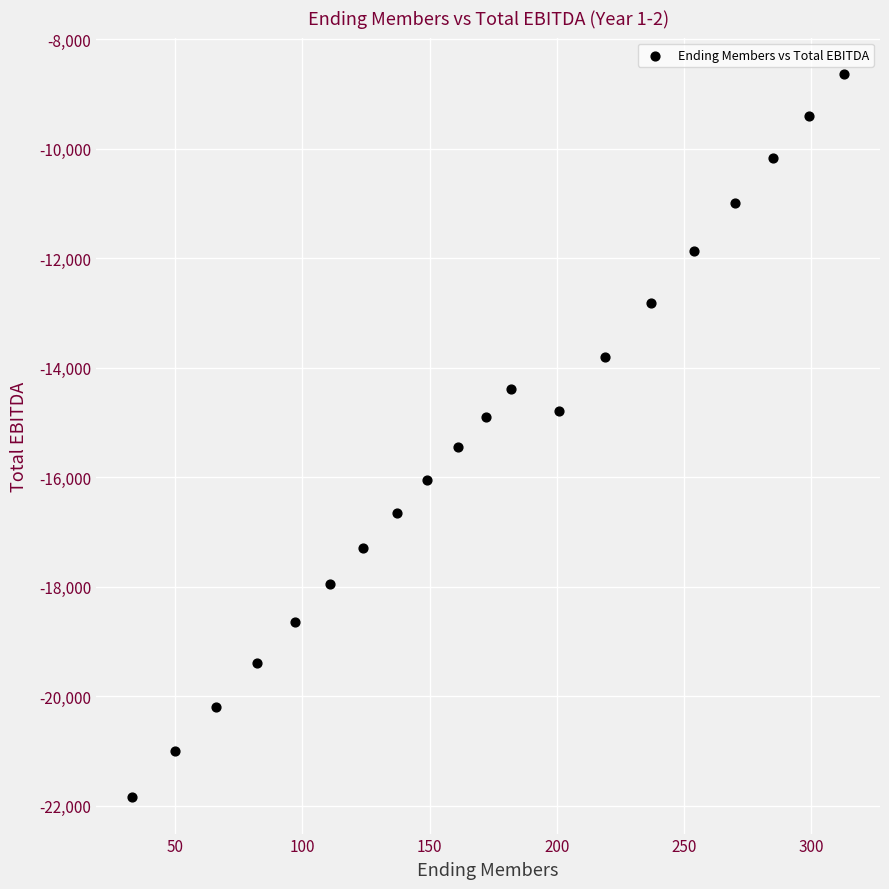

What is the range of X values (max minus min)?

280